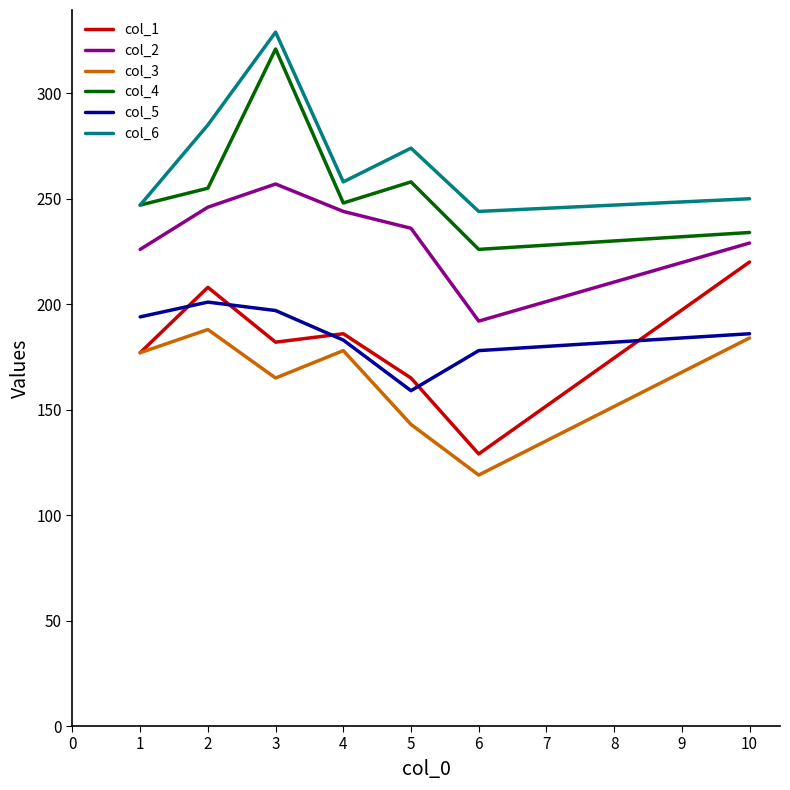

True or false: col_2 and col_5 cross at least once.

False